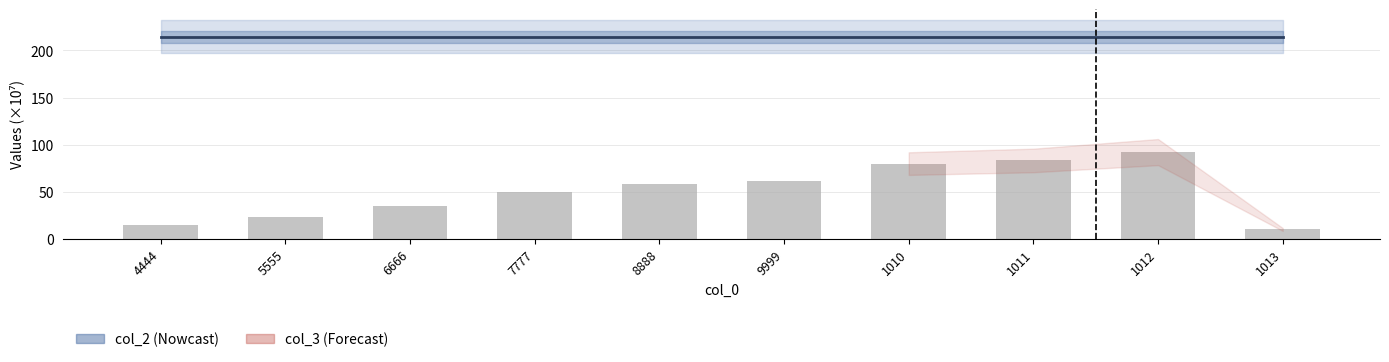

What is the maximum value shown in the chart?

214.7